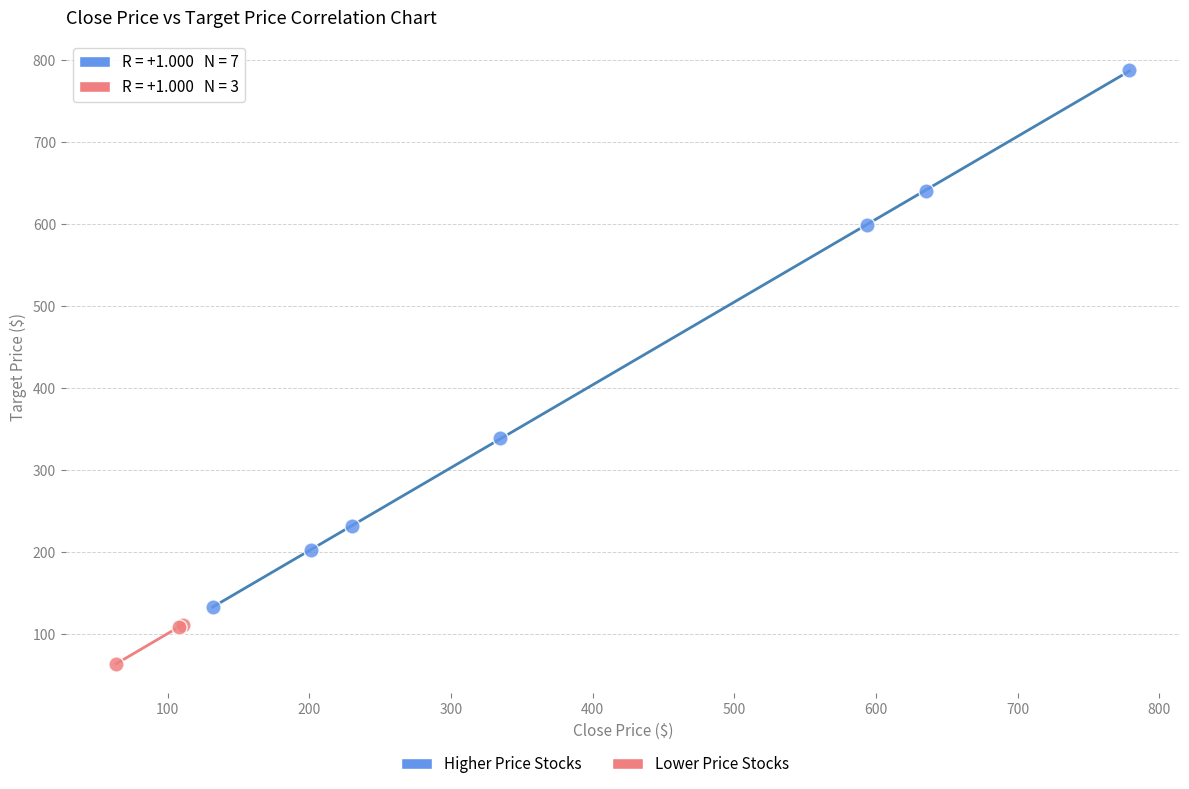

Which series has the widest spread of Y values?

Higher Price Stocks